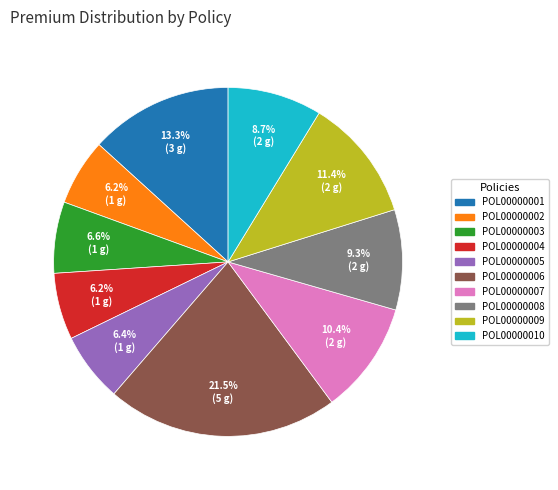

What is the ratio of the value at POL00000003 to the value at POL00000001?

0.5